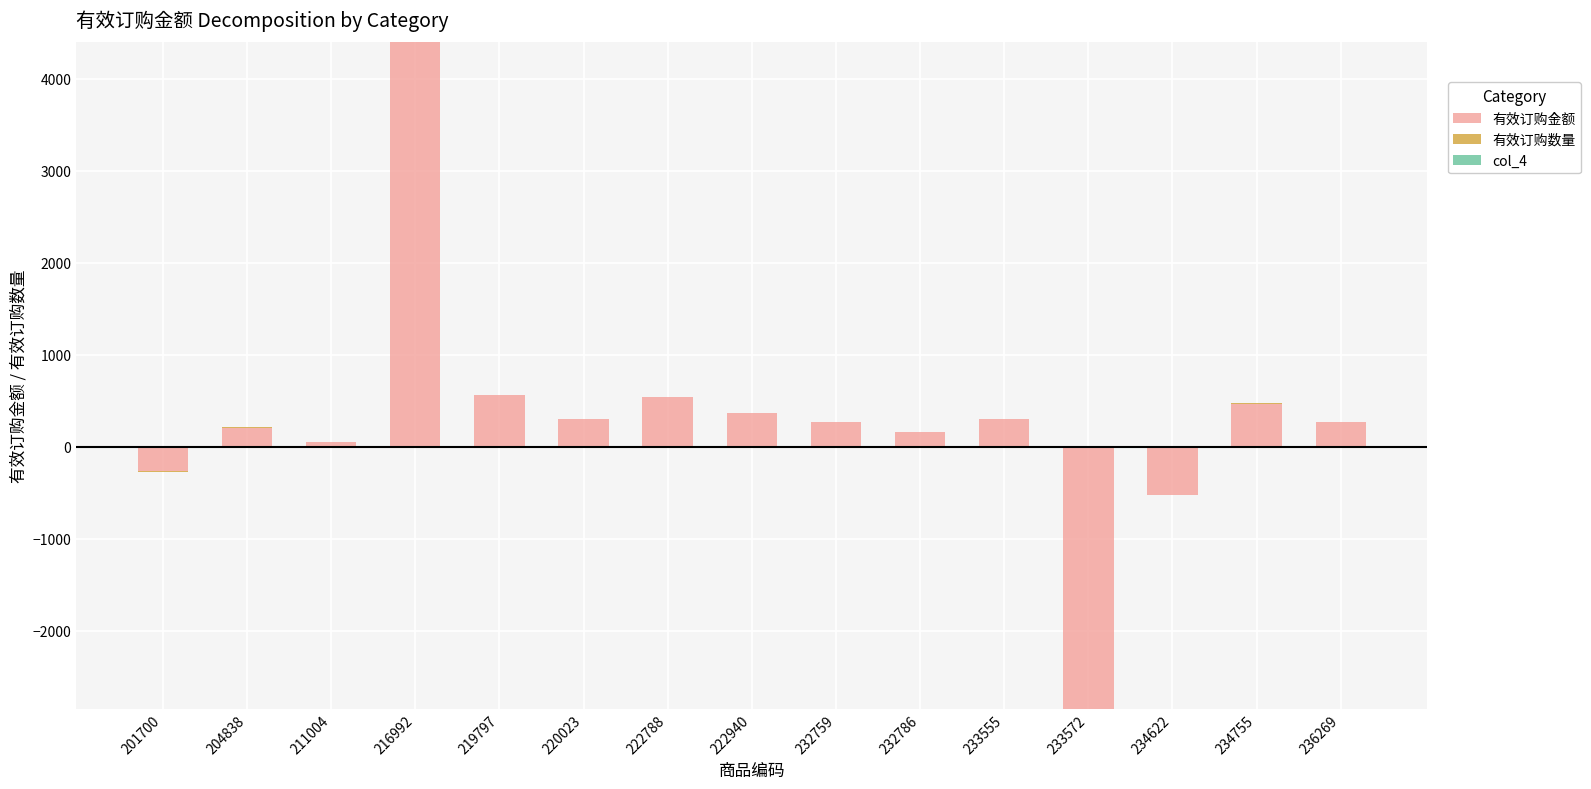

What is the difference between the highest and lowest values at 211004?

49